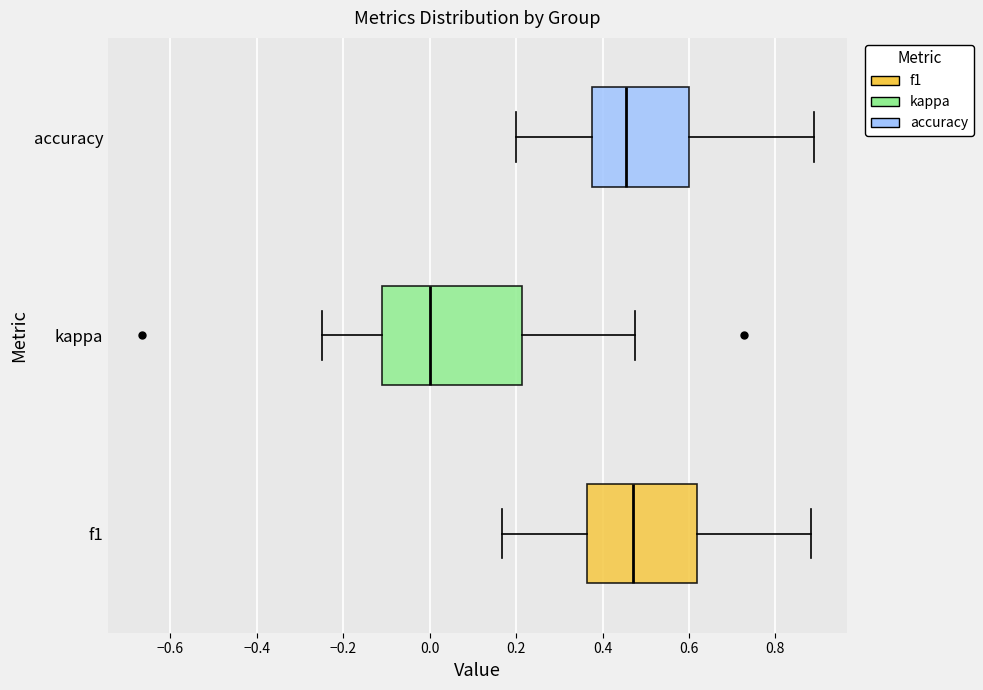

Reading bottom to top, read every box against the x-axis: the position of its median line, the range the box covers, and the ends of its whiskers. The values are not printed on the chart, so give them approximately, as read against the axis.

f1: median 0.48, box 0.36 to 0.62, whiskers 0.16 to 0.88
kappa: median 0.00, box -0.12 to 0.22, whiskers -0.24 to 0.48
accuracy: median 0.46, box 0.38 to 0.60, whiskers 0.20 to 0.88